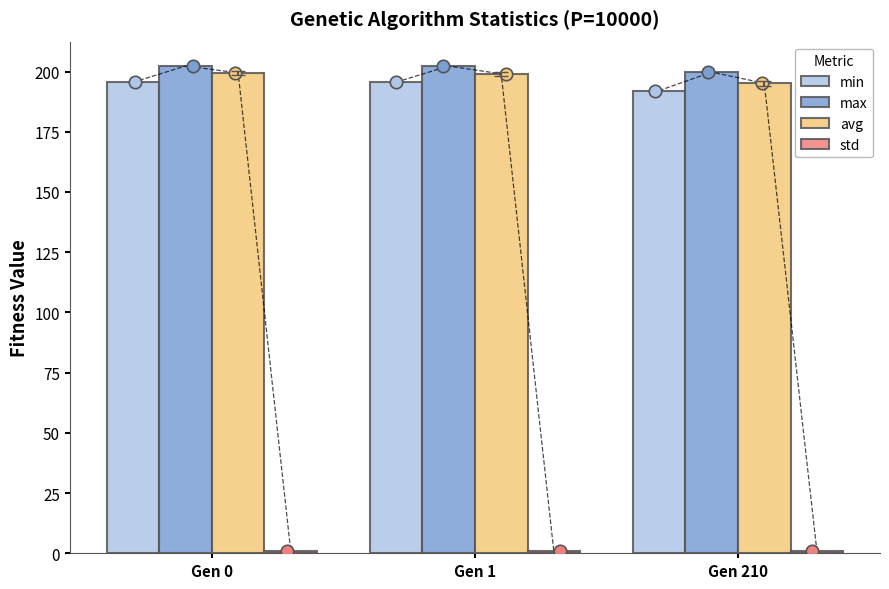

Which series has the largest total across all categories?

max